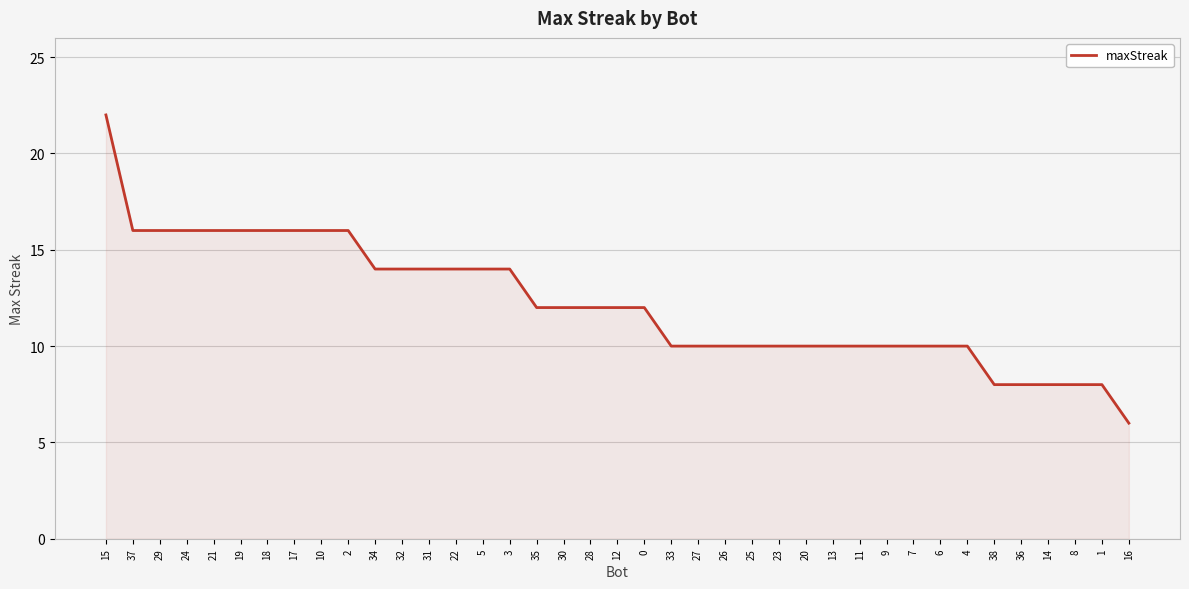

What is the change in value from 24 to 16?

-10